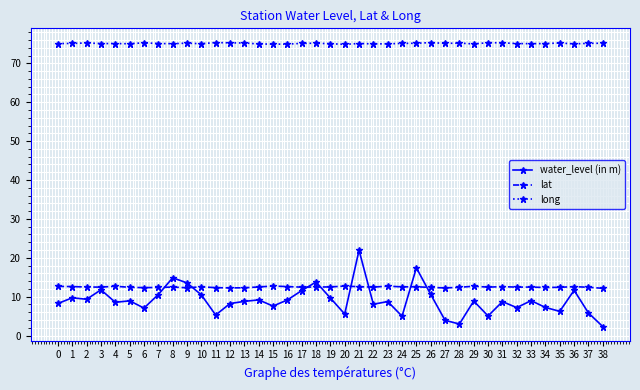

Which series changed the most between 26 and 28?

water_level (in m)